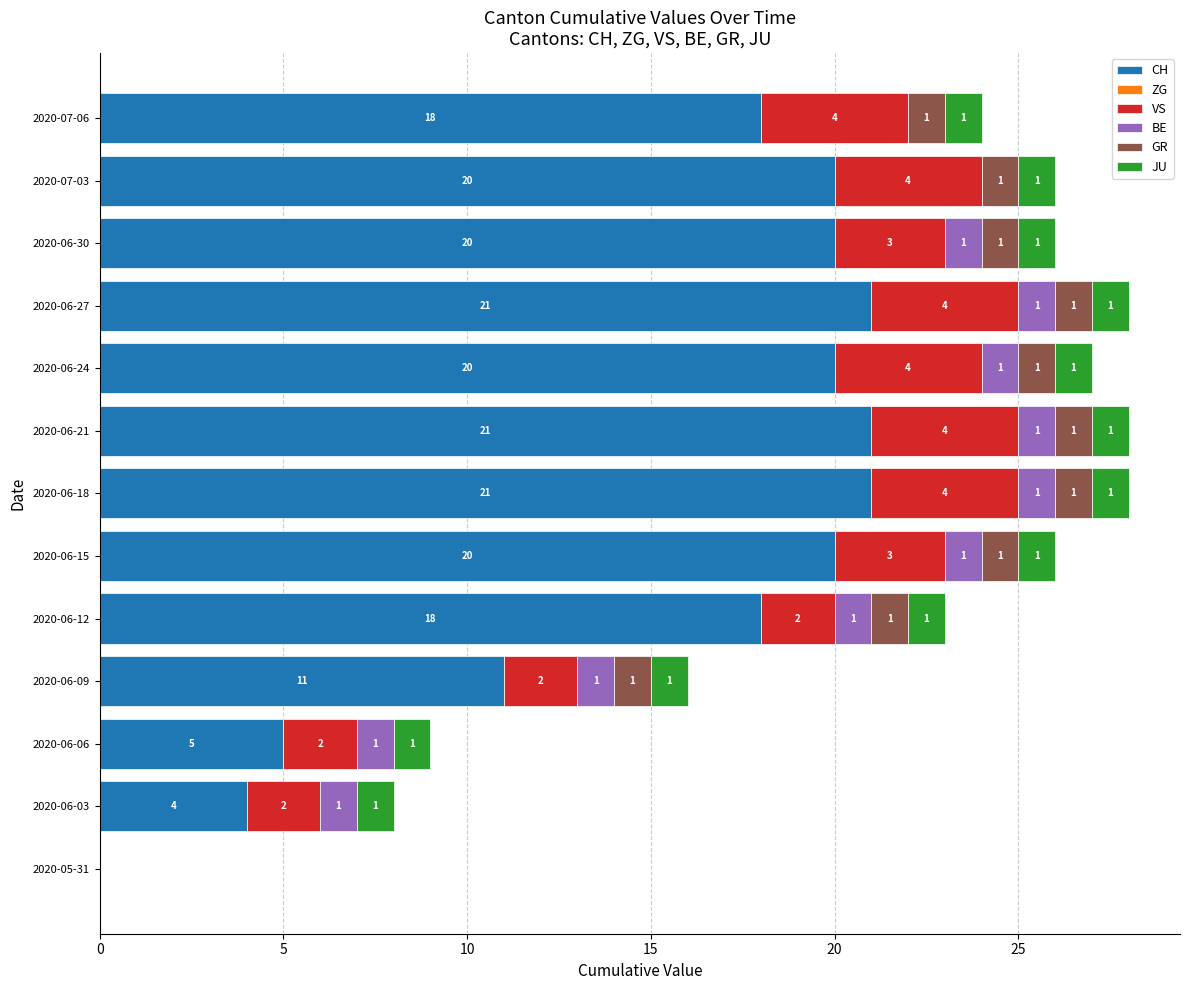

What is the approximate value of CH at 2020-06-03, to the nearest 5?

5